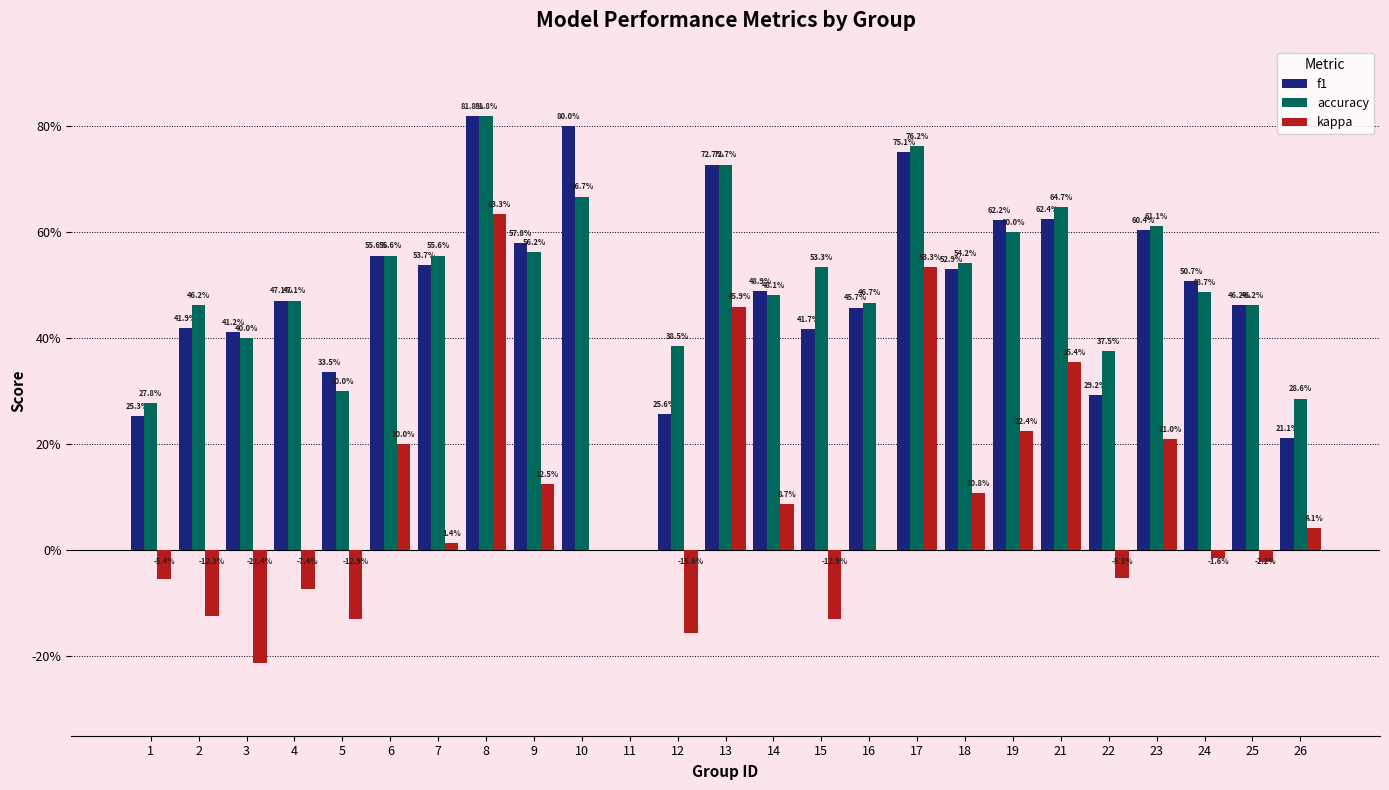

Are the bars grouped side by side (vs. stacked)?

Yes